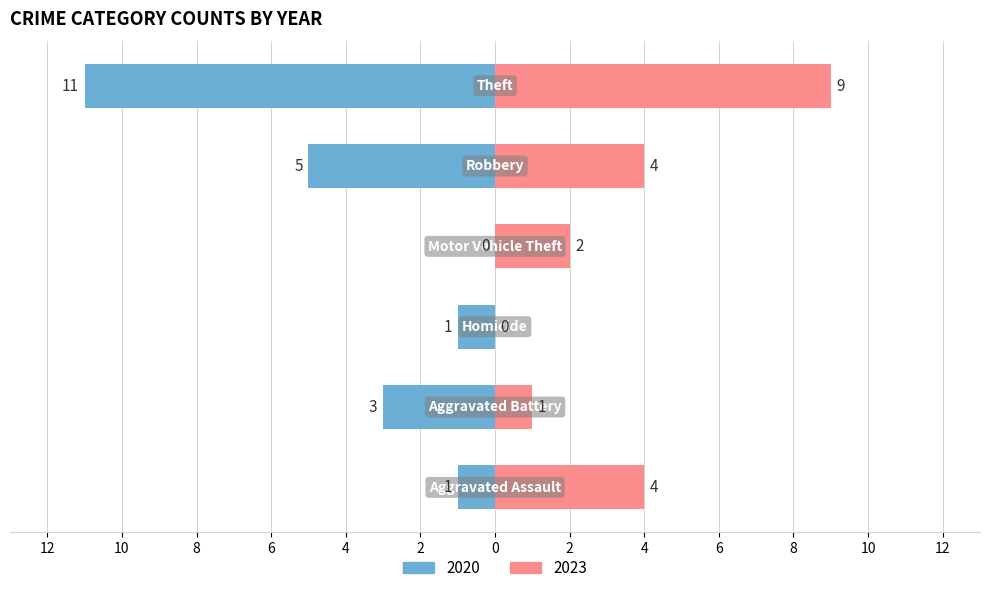

Does the chart contain stacked bars?

No